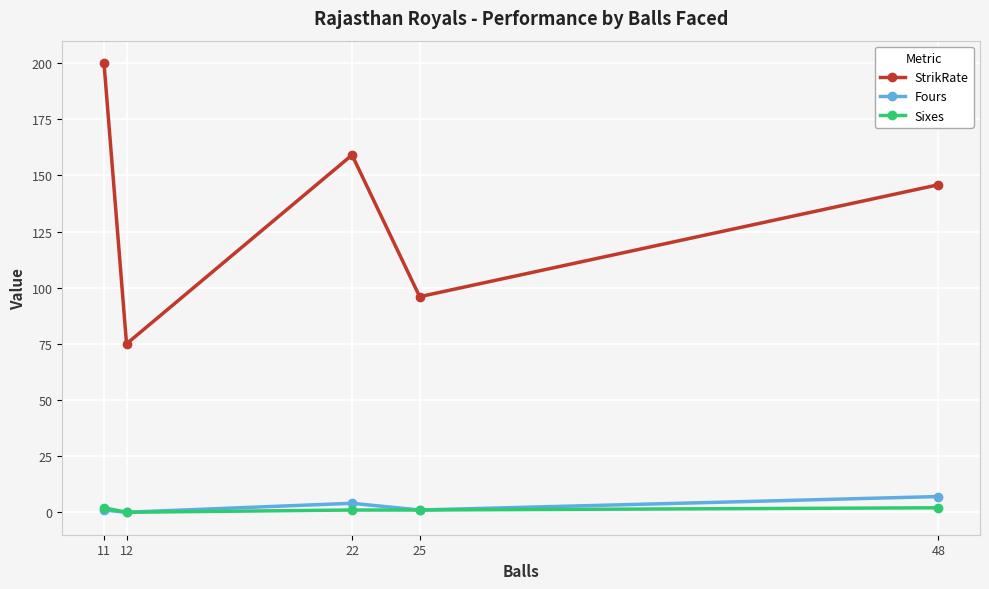

At which category does StrikRate reach its first local peak?

22